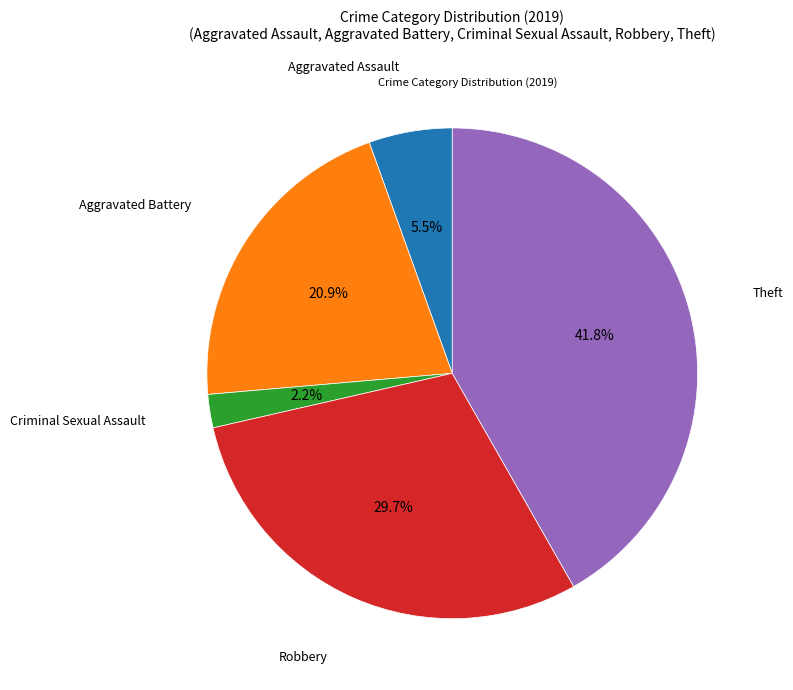

Does any single category account for the majority?

No